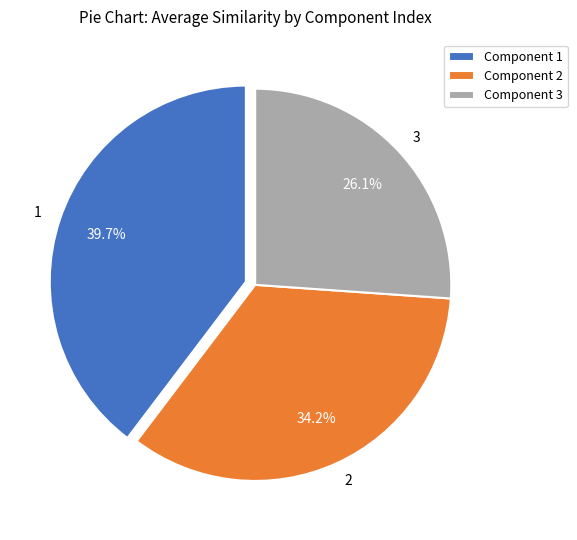

Is there any slice that represents more than half of the pie?

No